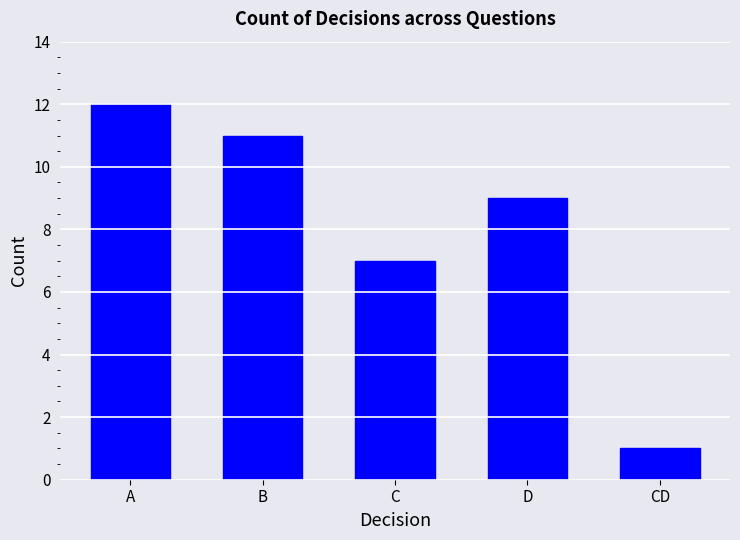

What is the difference between the maximum and minimum values?

11